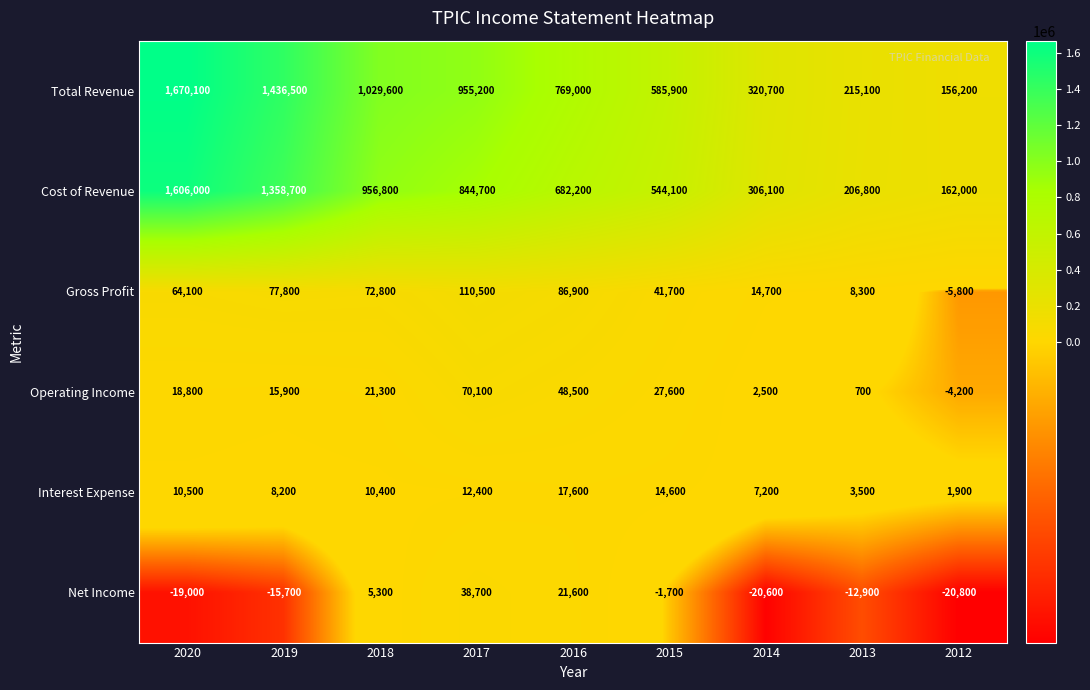

At which category does the chart reach its peak across all series?

2020